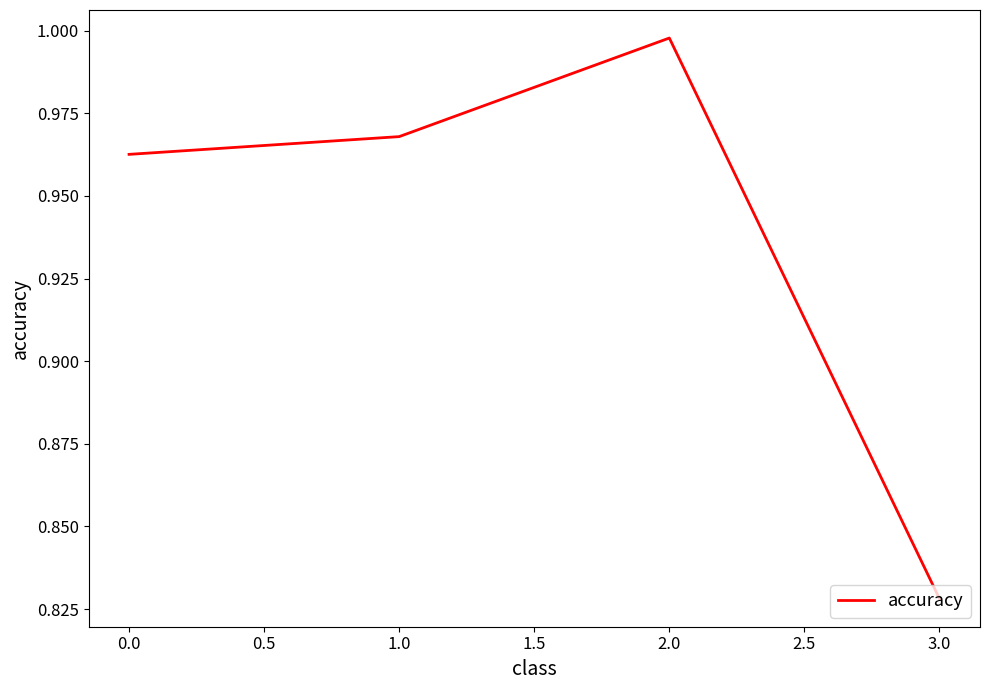

The chart shows a value of 1.4 at 3.0. True or false?

False